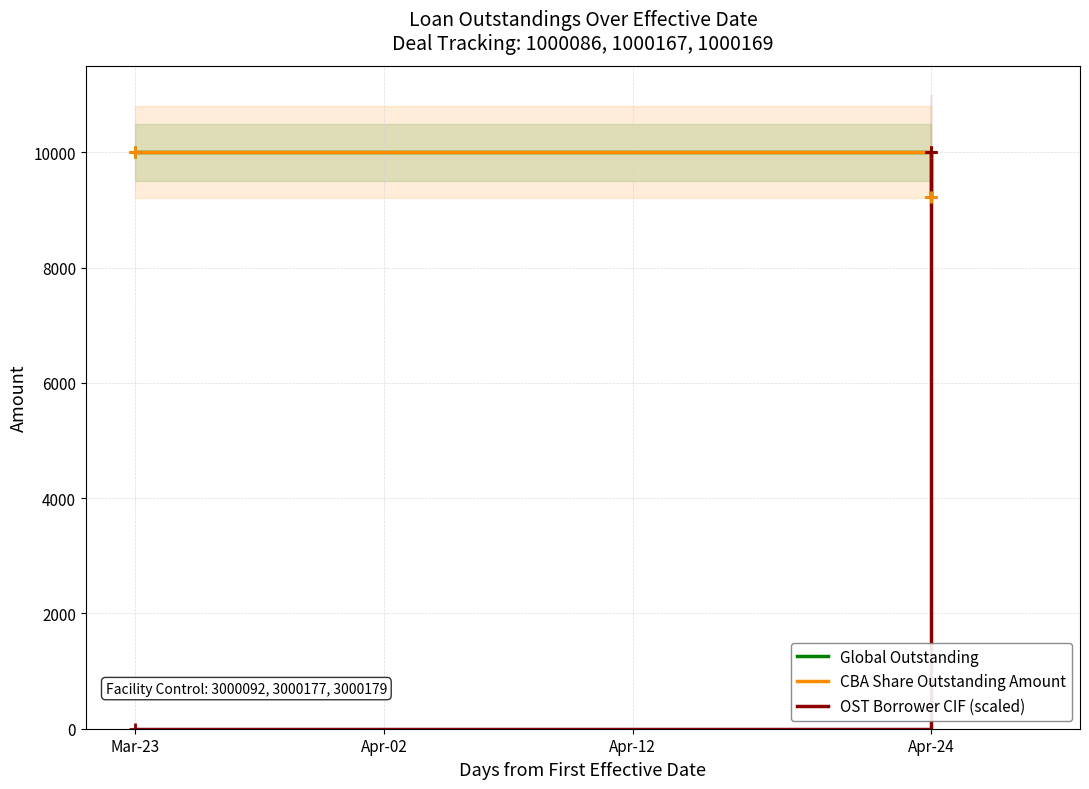

At which label does Global Outstanding reach its peak?

Mar-23